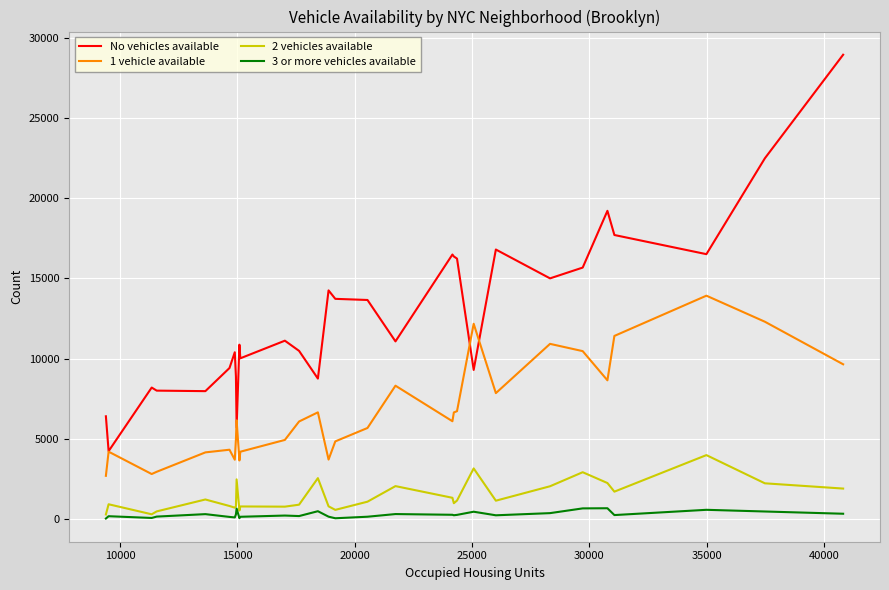

Is this an area chart (filled region under the line)?

No